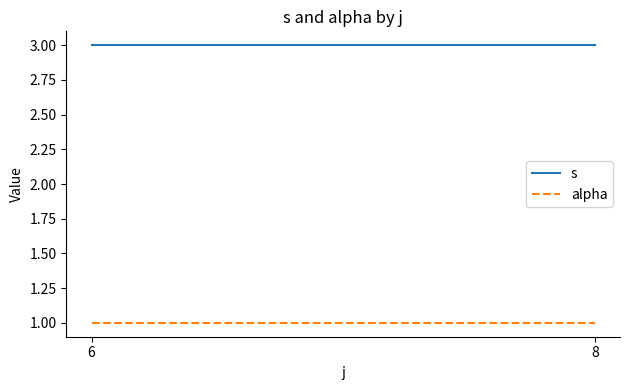

What are all the series names shown in the legend?

s, alpha